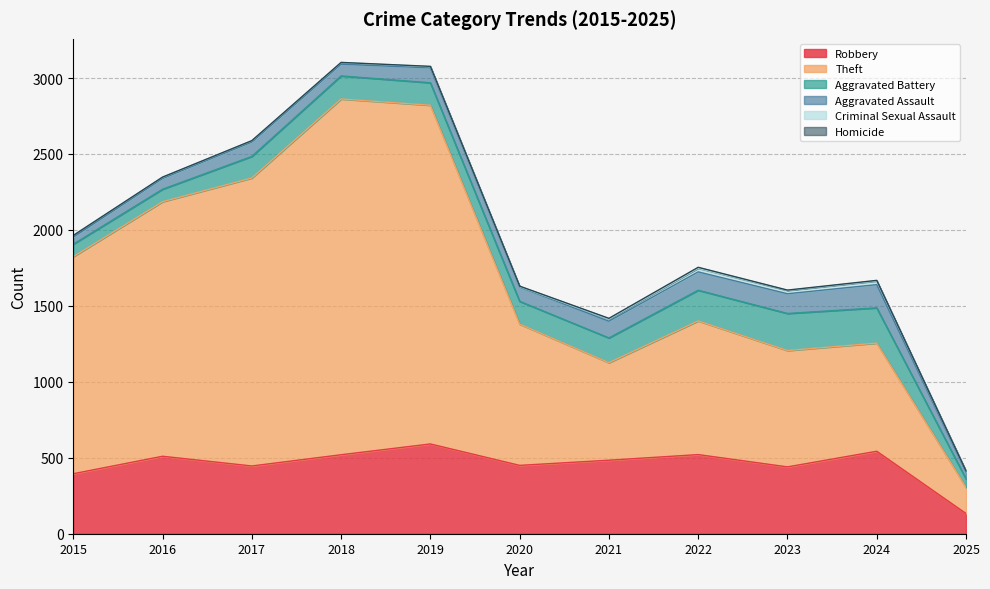

Reading left to right, transcribe all the data shown in this chart.

Robbery: 395	510	446	520	591	450	484	521	440	543	133
Theft: 1429	1676	1896	2342	2230	930	642	880	766	712	172
Aggravated Battery: 82	82	142	152	148	150	163	202	244	232	56
Aggravated Assault: 46	71	95	77	98	94	110	121	130	153	45
Criminal Sexual Assault: 12	8	8	11	8	3	14	24	22	24	6
Homicide: 0	1	1	1	2	3	5	6	2	4	1